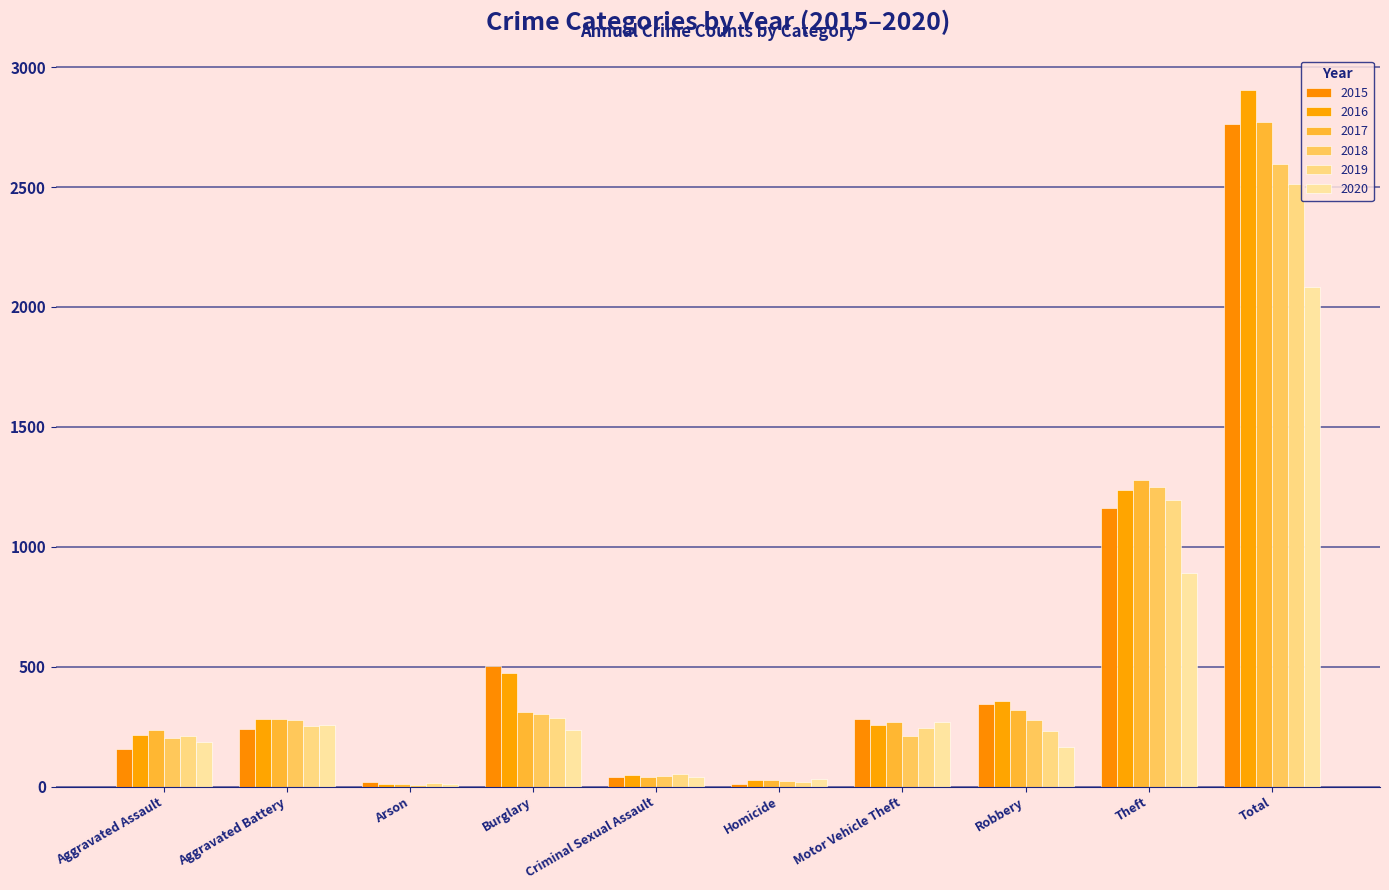

At Aggravated Battery, list the series in order from largest to smallest.

2017, 2016, 2018, 2020, 2019, 2015